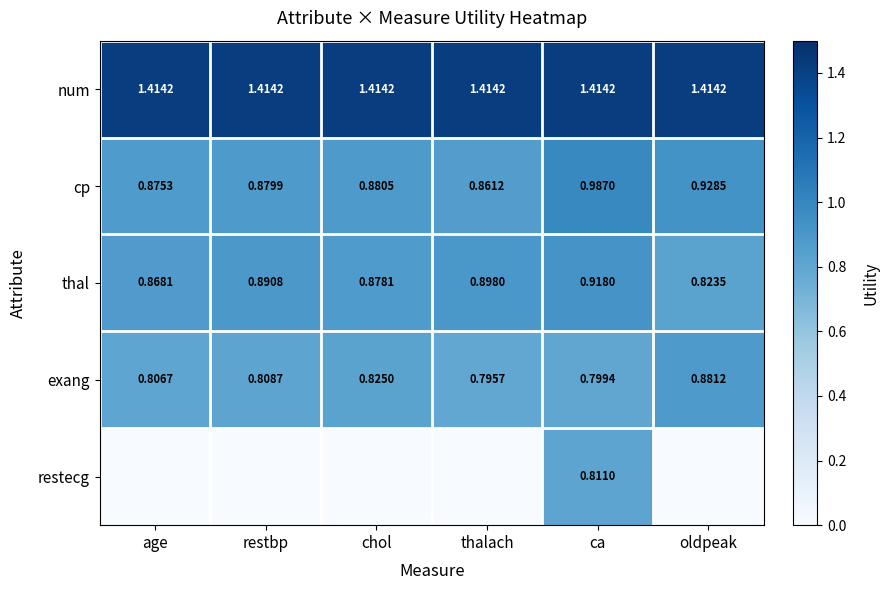

What is the spread (max minus min) of values at restbp?

1.4